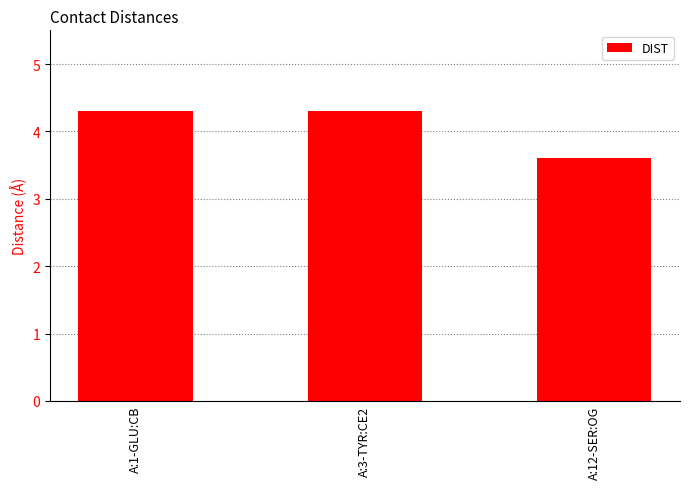

What position from the right is A:3-TYR:CE2?

2